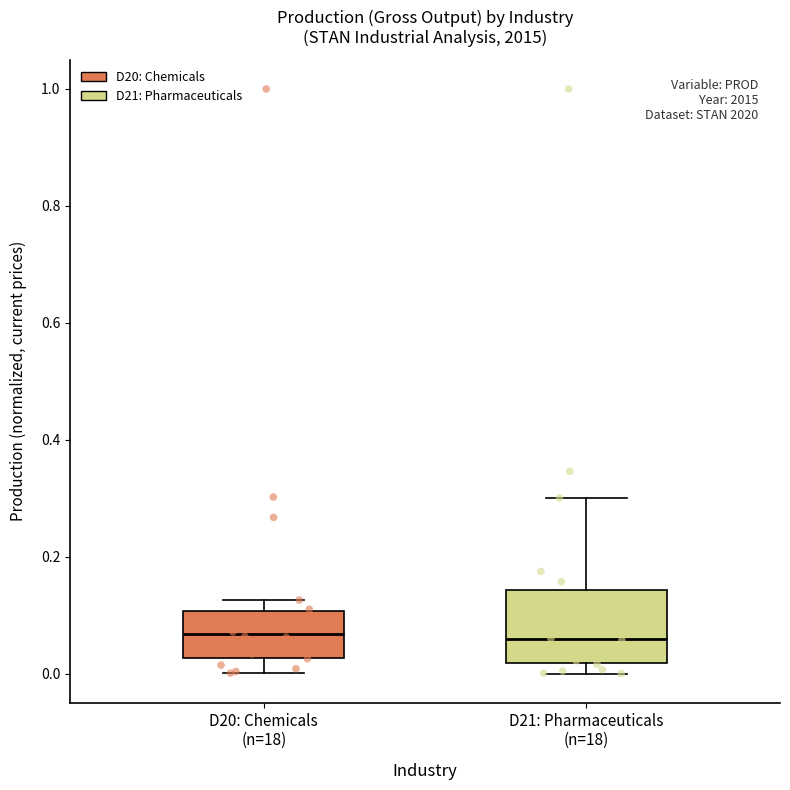

Comparing the boxes themselves (not the whiskers), which one is the tallest?

D21: Pharmaceuticals (n=18)